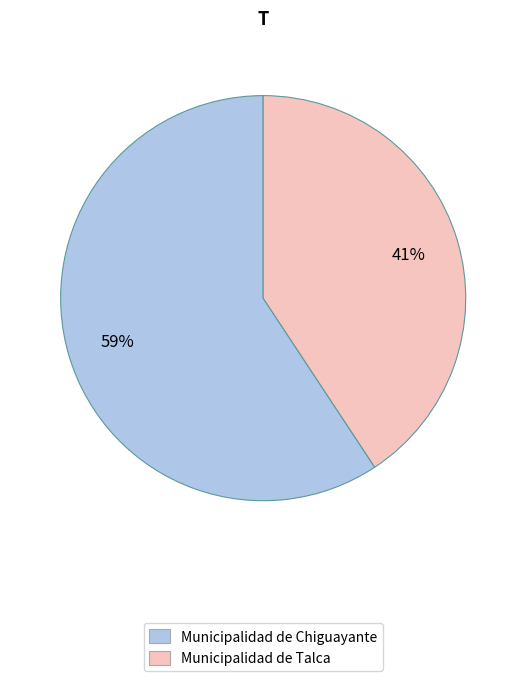

Which category has the biggest portion of the pie?

Municipalidad de Chiguayante